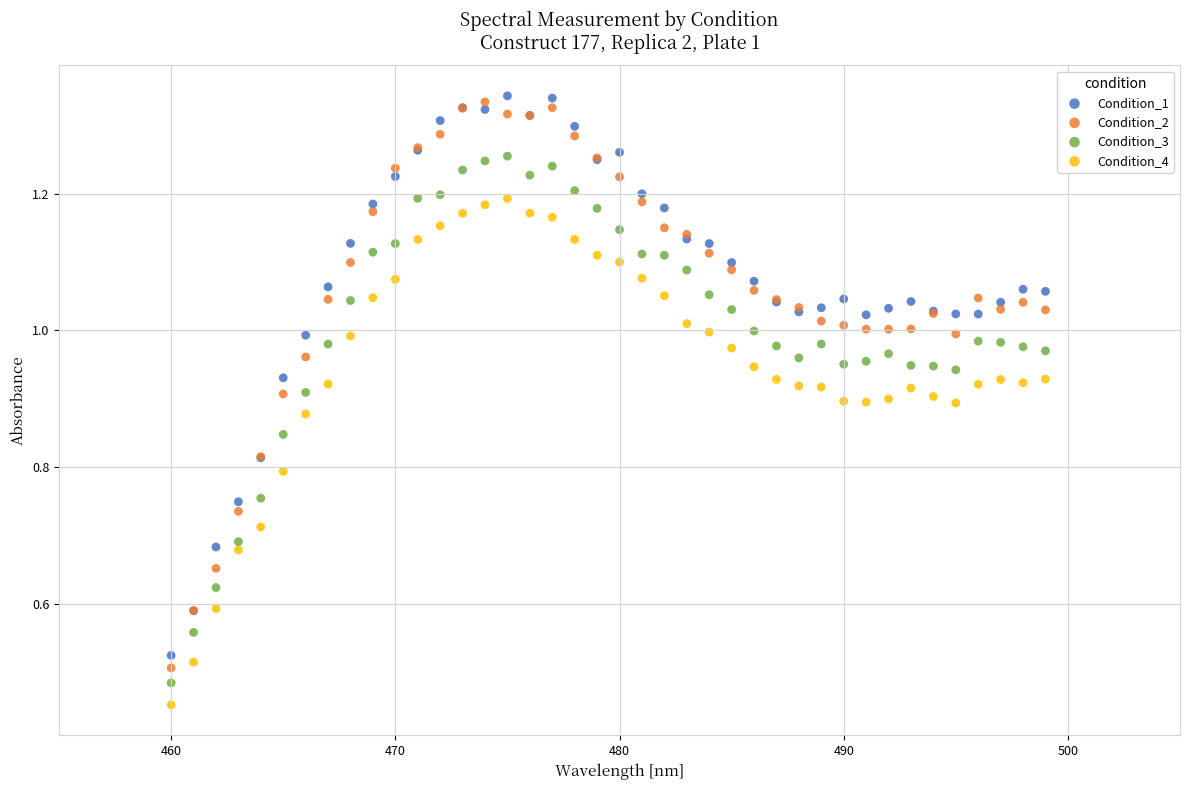

Which series contains the highest Y value?

Condition_1